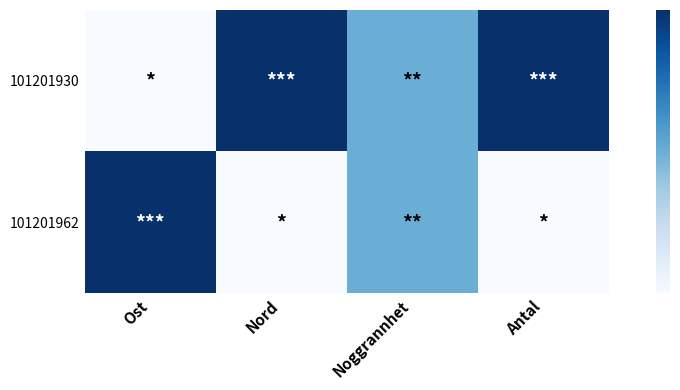

At Antal, list the series in order from largest to smallest.

101201930, 101201962